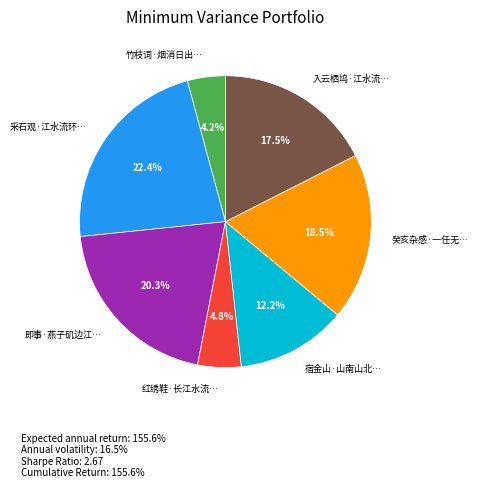

Is there any slice that represents more than half of the pie?

No